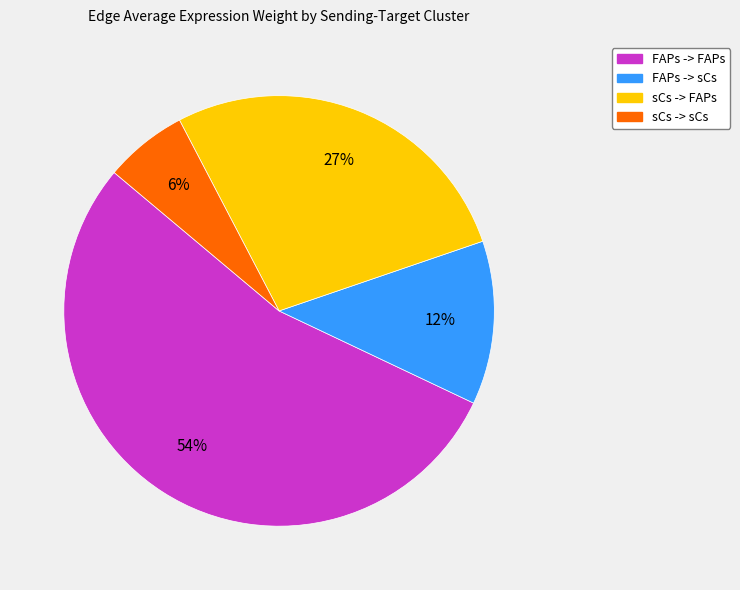

Do sCs -> FAPs and sCs -> sCs together represent more than half of the pie?

No